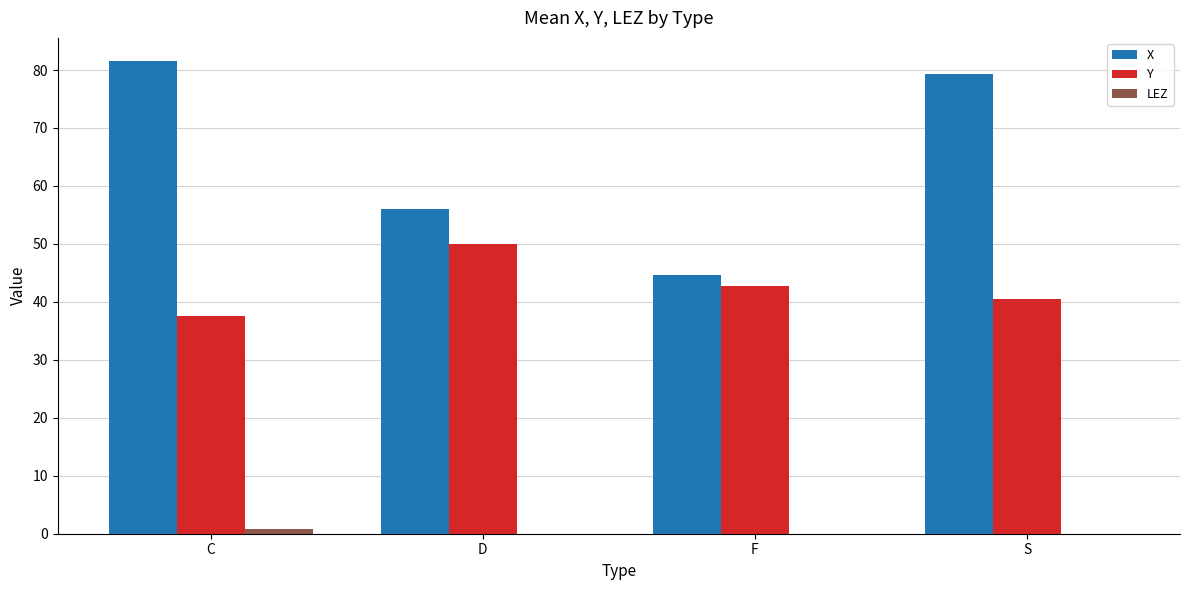

Is it true that Y equals 59.7 at F?

False